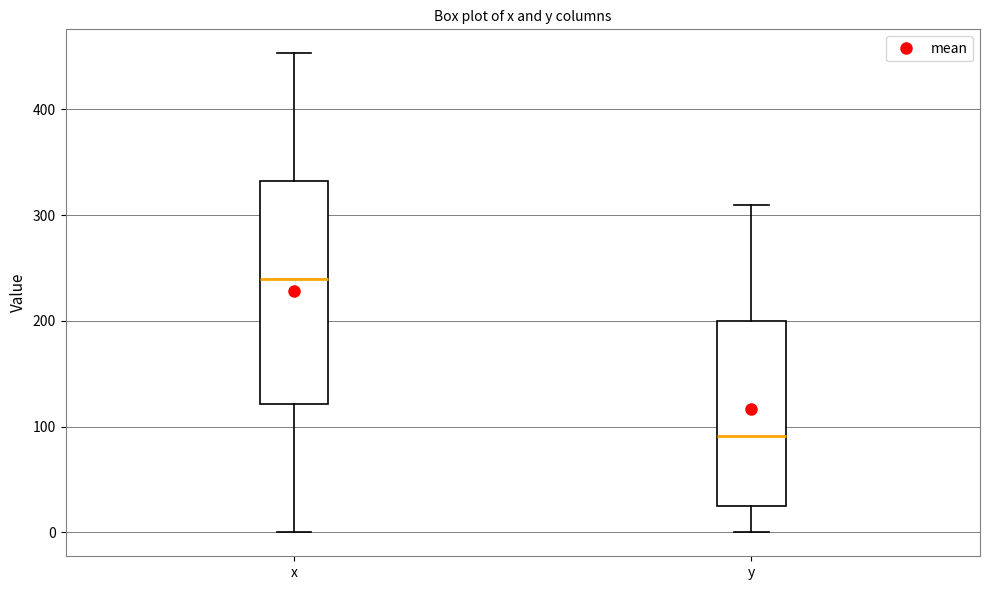

Reading left to right, read every box against the y-axis: the position of its median line, the range the box covers, and the ends of its whiskers. The values are not printed on the chart, so give them approximately, as read against the axis.

x: median 240, box 120 to 330, whiskers 0 to 450
y: median 90, box 30 to 200, whiskers 0 to 310